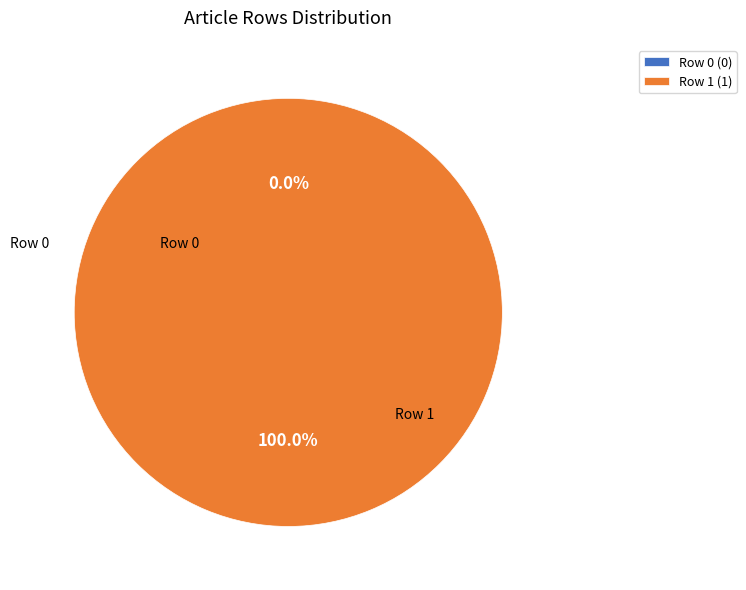

True or false: Row 0 accounts for 0% of the total.

True